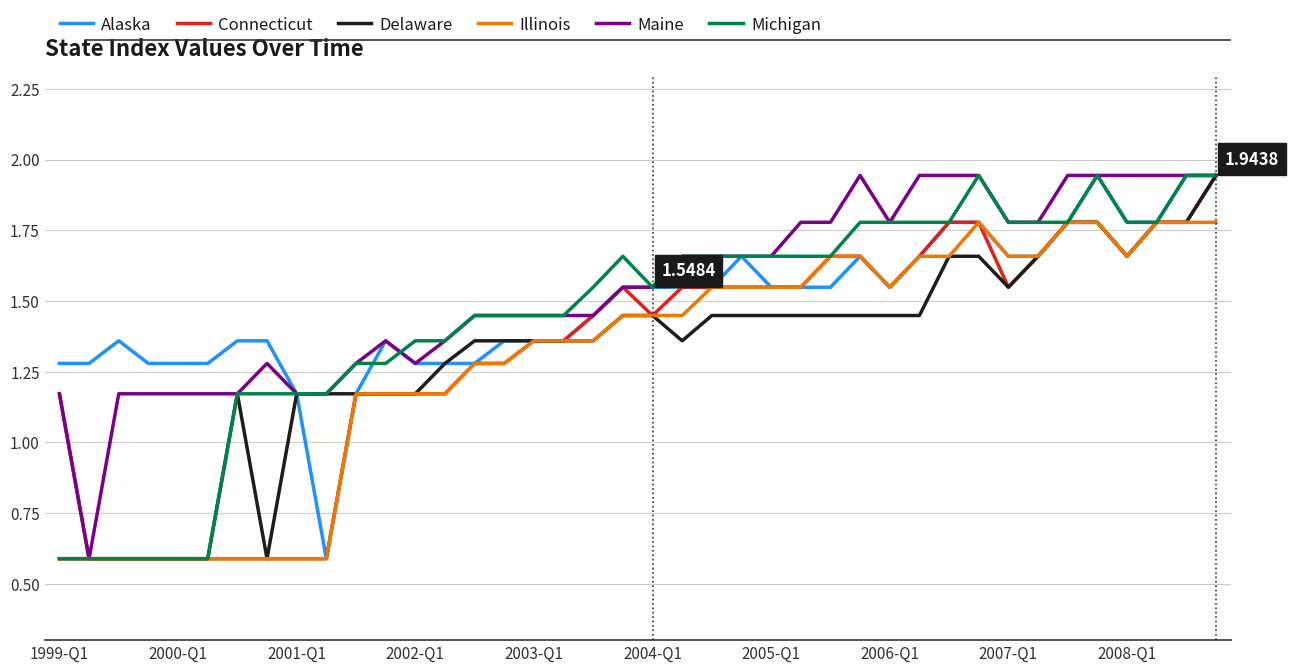

What are all the series names shown in the legend?

Alaska, Connecticut, Delaware, Illinois, Maine, Michigan